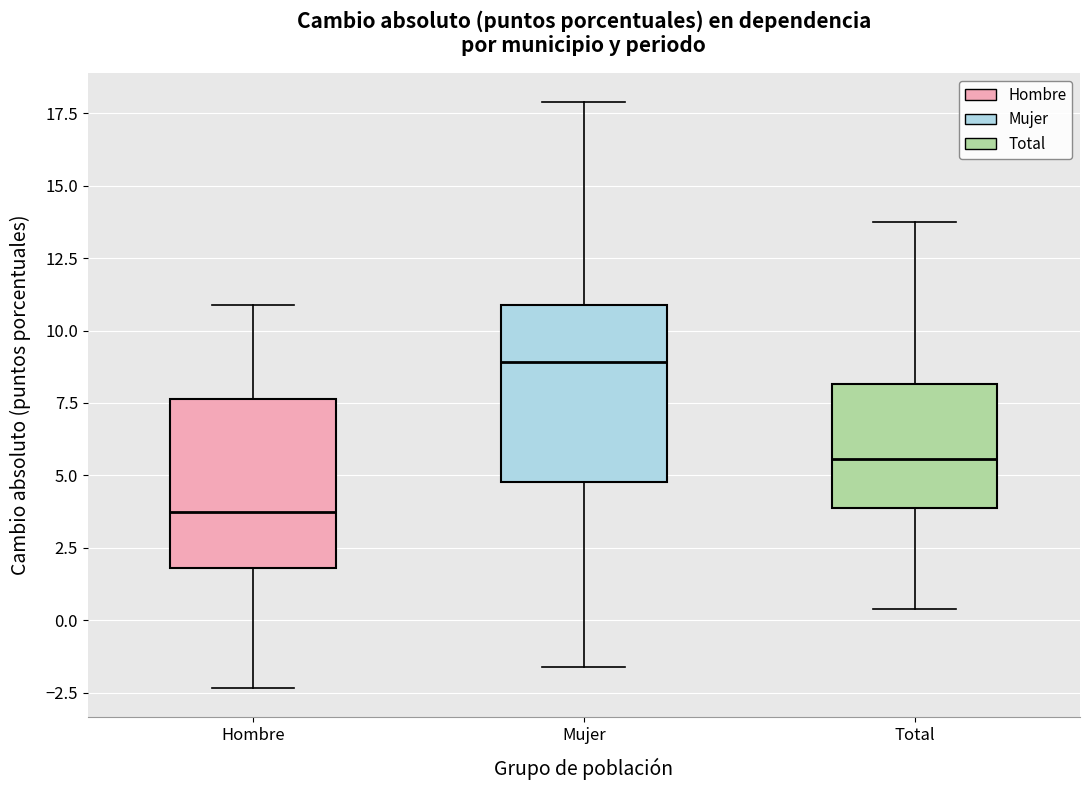

Reading left to right, transcribe this box plot: for each box, give where its median line is, the range the box spans, and where its two whiskers end, as read against the y-axis. The values are not printed on the chart, so give them approximately, as read against the axis.

Hombre: median 4.0, box 2.0 to 7.5, whiskers -2.5 to 11.0
Mujer: median 9.0, box 5.0 to 11.0, whiskers -1.5 to 18.0
Total: median 5.5, box 4.0 to 8.0, whiskers 0.5 to 13.5